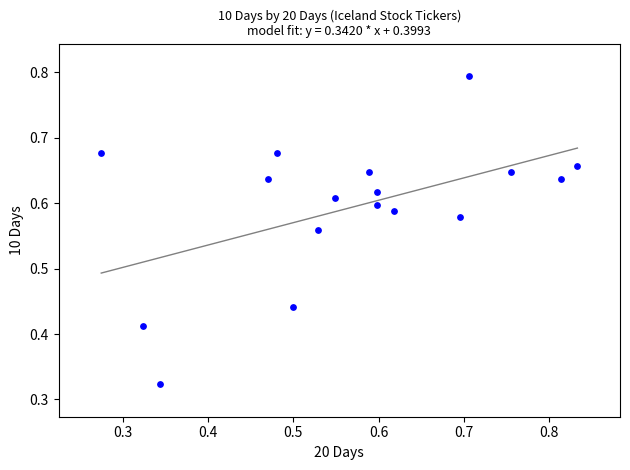

What is the range of Y values (max minus min)?

0.5